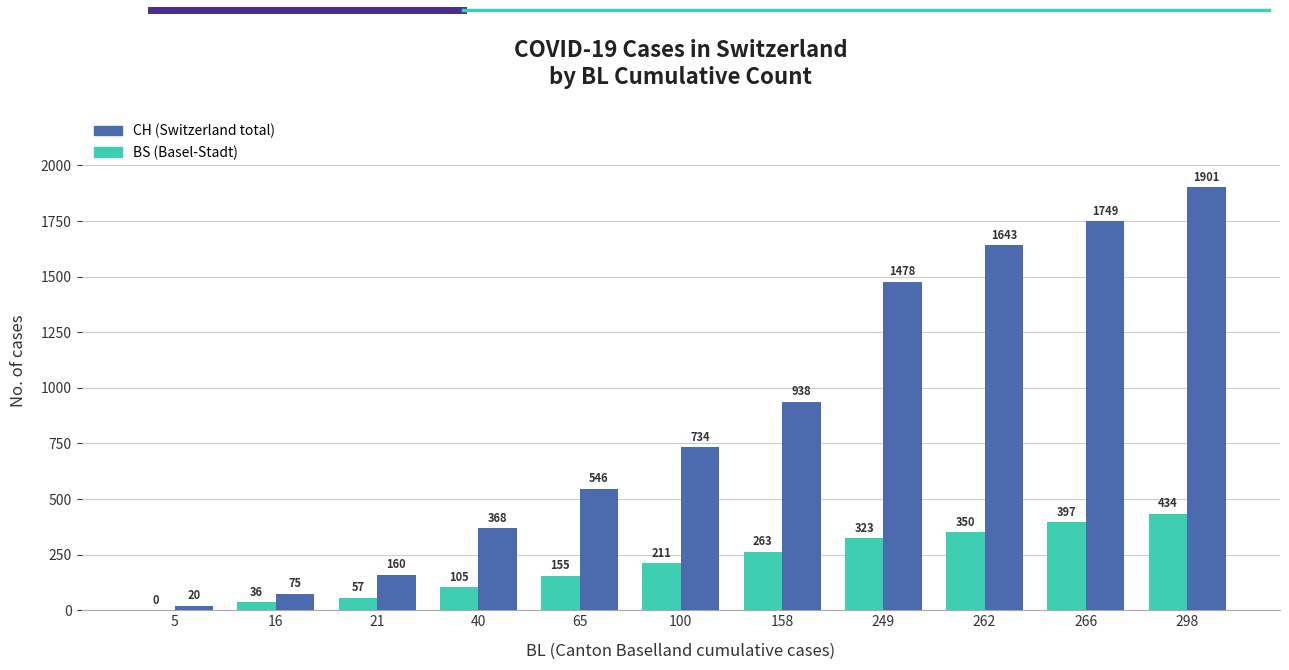

Which category has the highest value across all series?

298